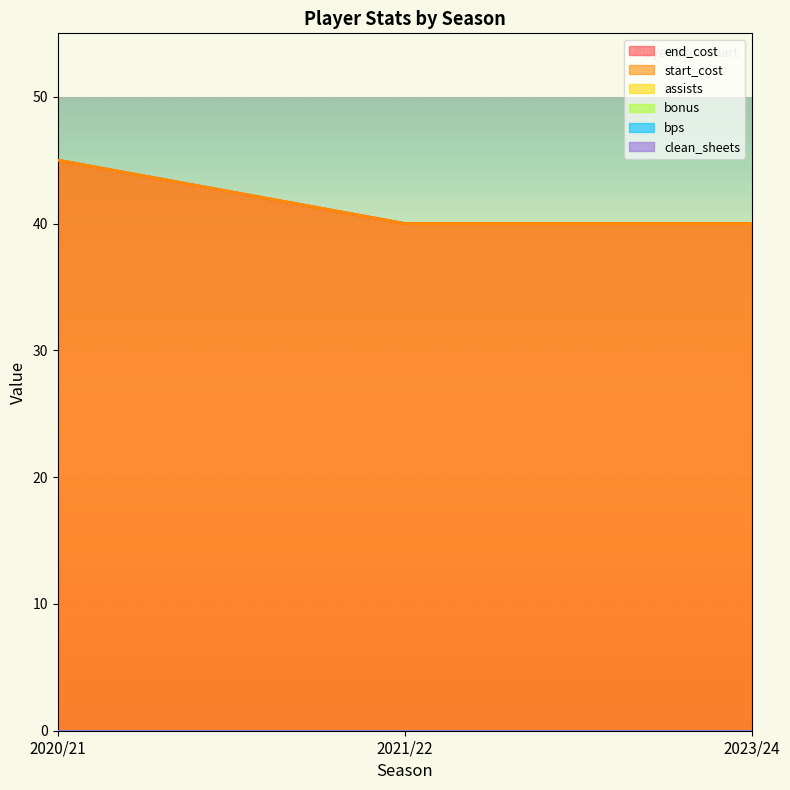

The value of start_cost at 2023/24 is 40. True or false?

True